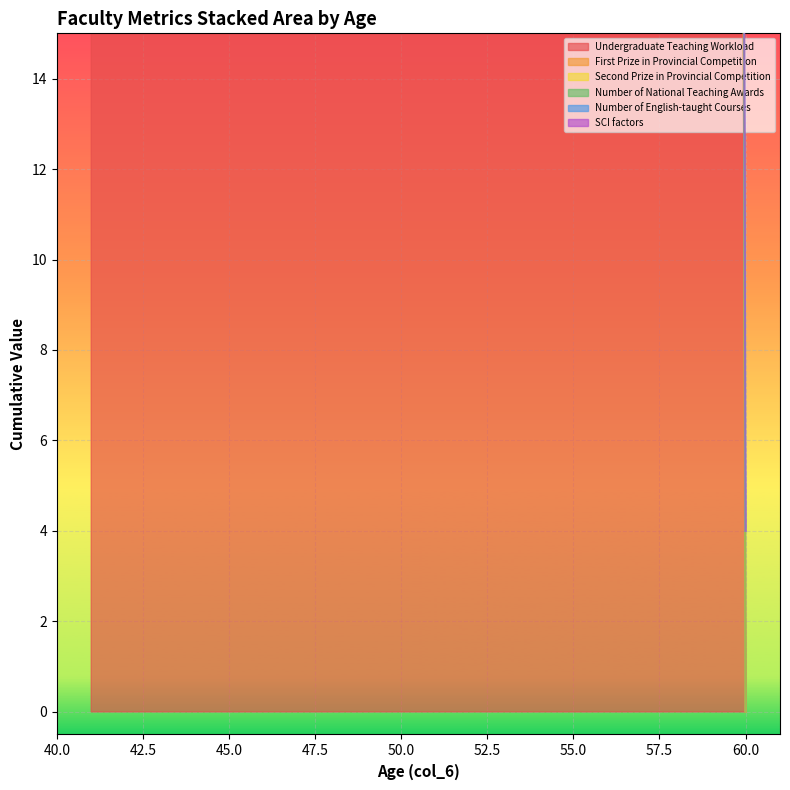

True or false: Number of National Teaching Awards has a value of 1.2 at 44.

False